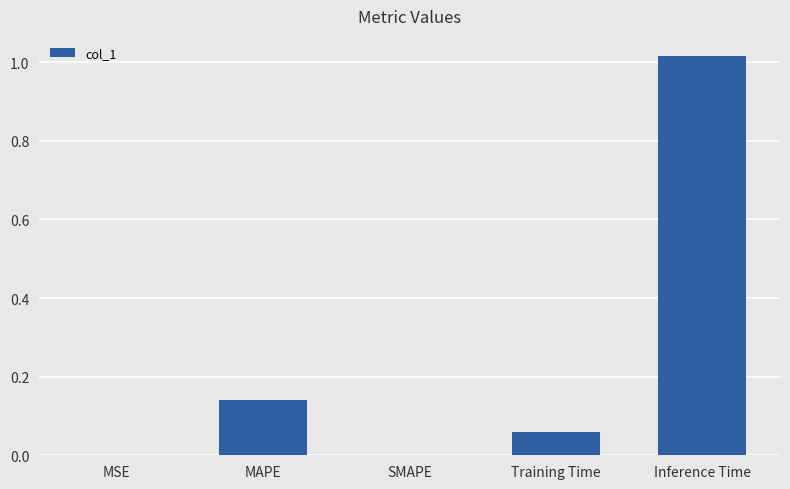

Which category has the highest value across all series?

Inference Time